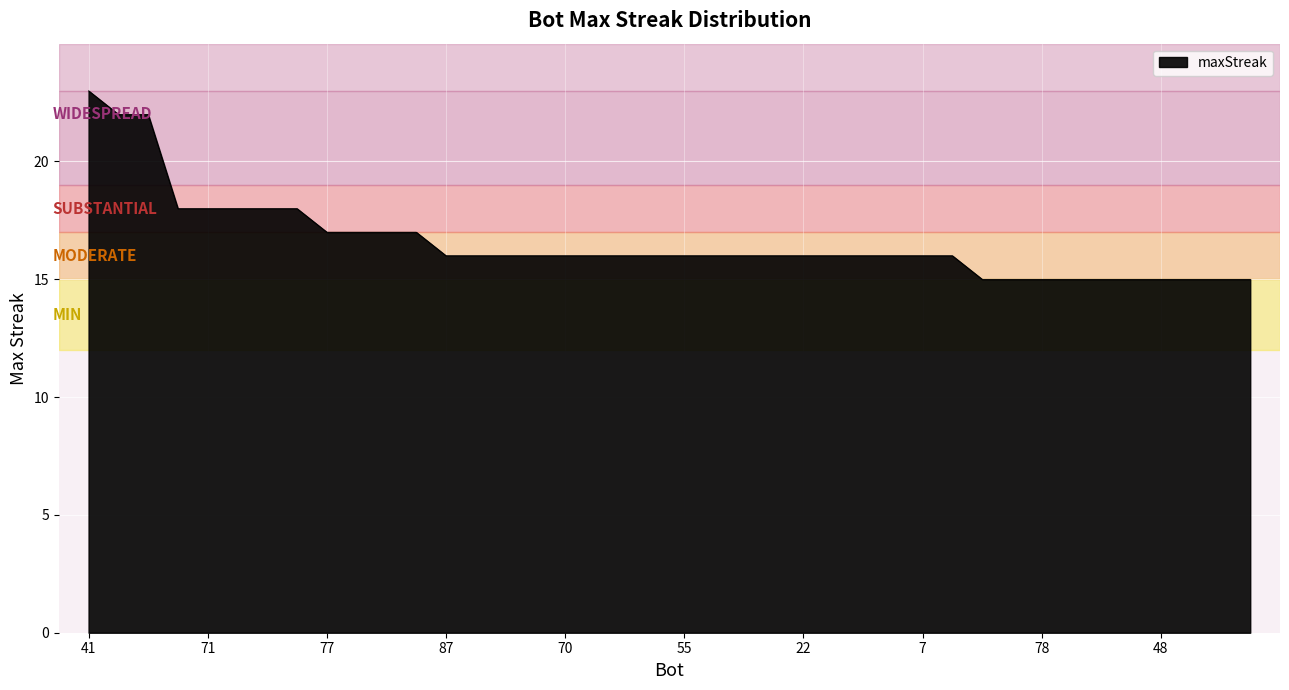

What is the difference between the second highest and second lowest values?

7